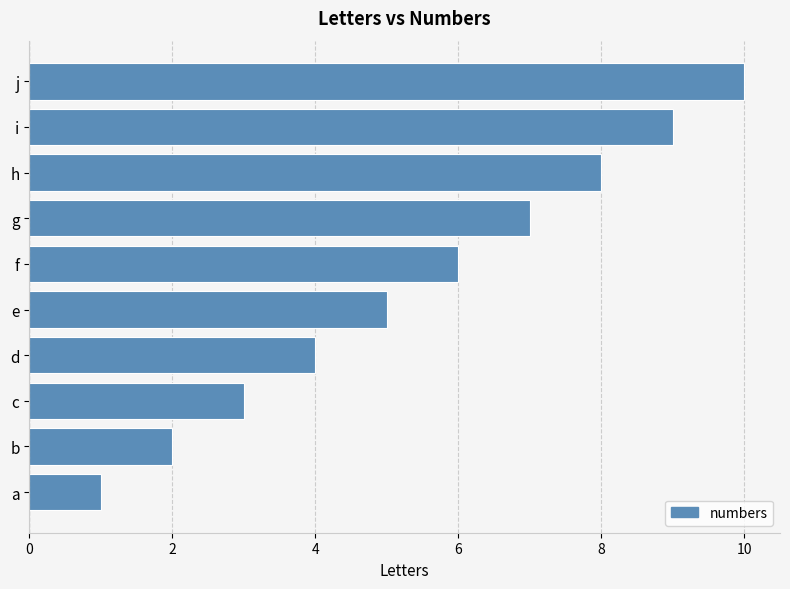

How many data points are less than 6?

5